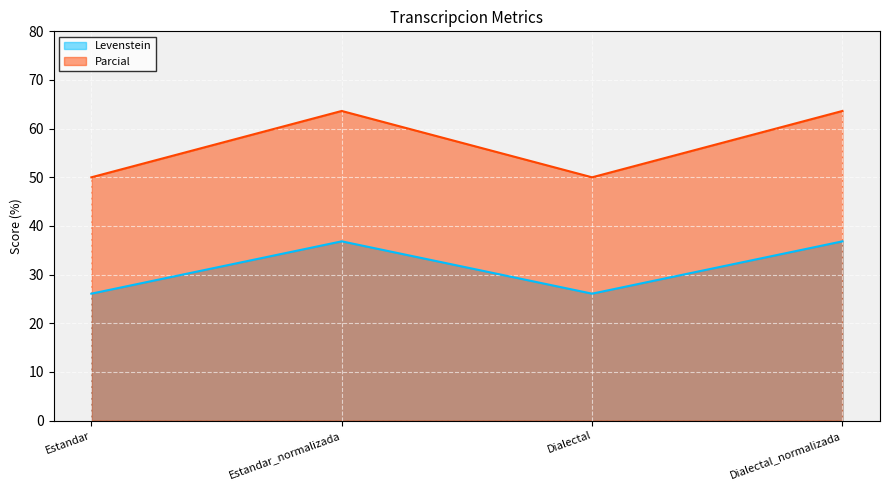

Is it true that Parcial equals 29.8 at Dialectal?

False